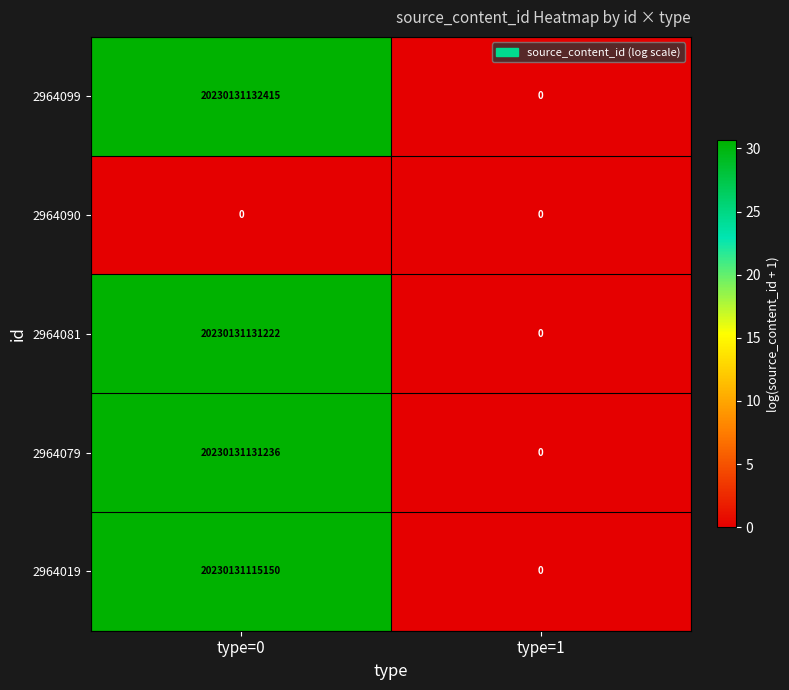

Which category has the highest value in the 2964081 series?

type=0